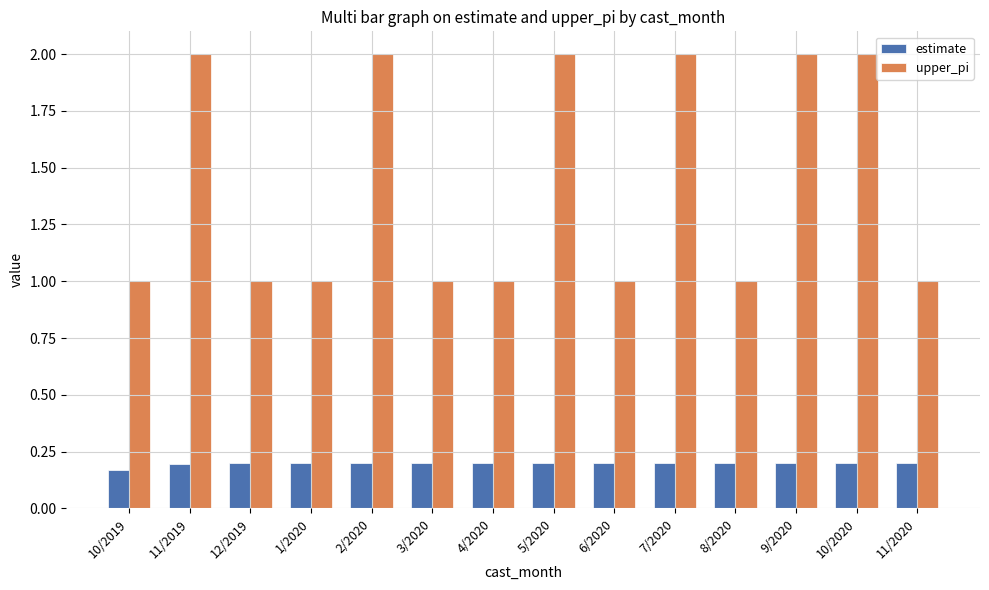

What is the value of the upper_pi bar at the 7th from the left?

1.0